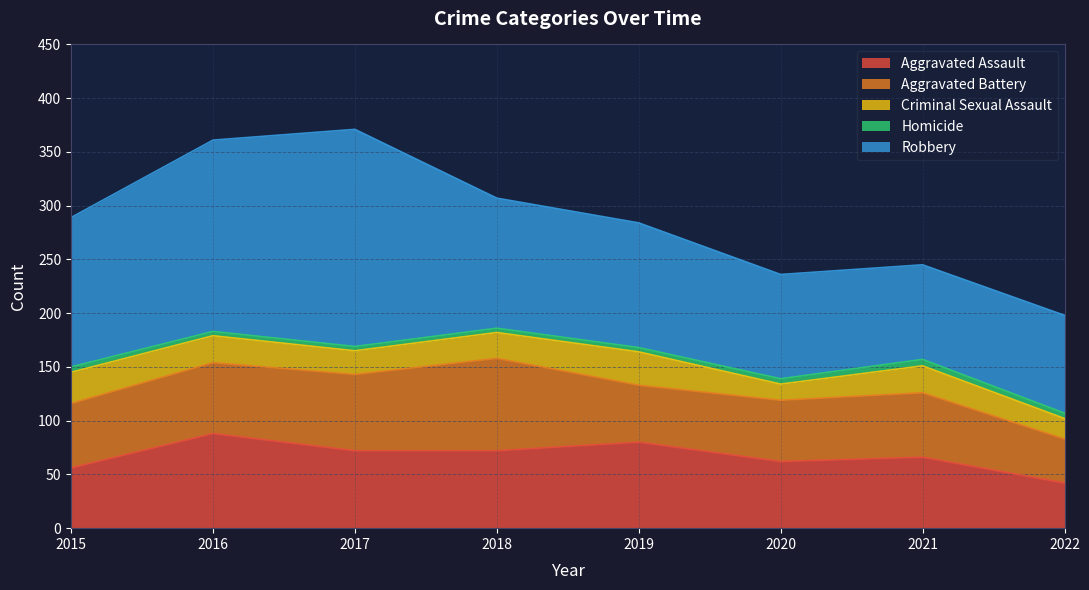

The value of Robbery at 2015 is 193. True or false?

False